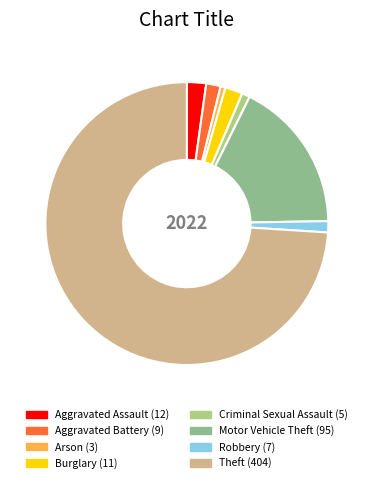

Which slice is the largest?

Theft